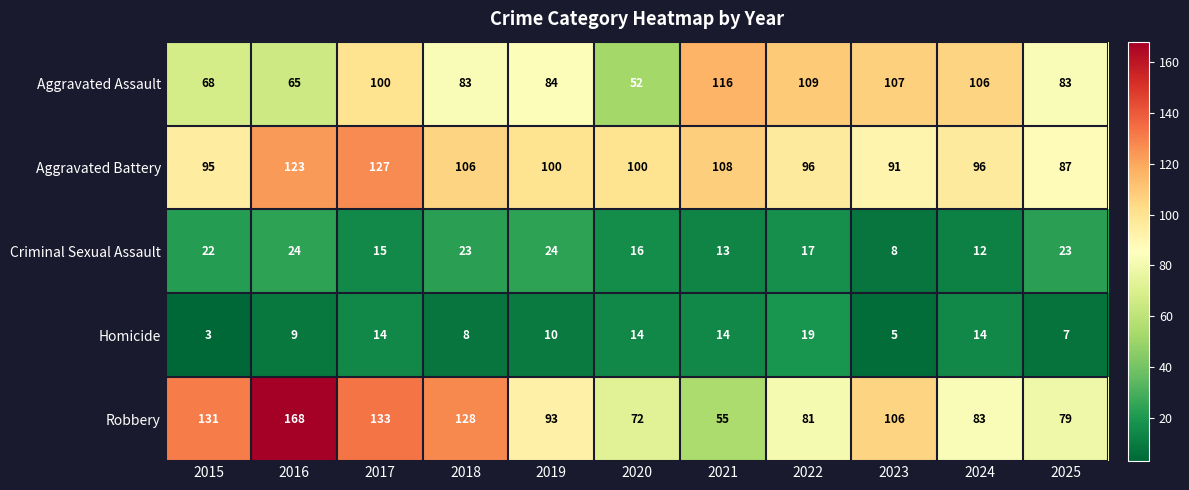

Count the number of data series in this chart.

5